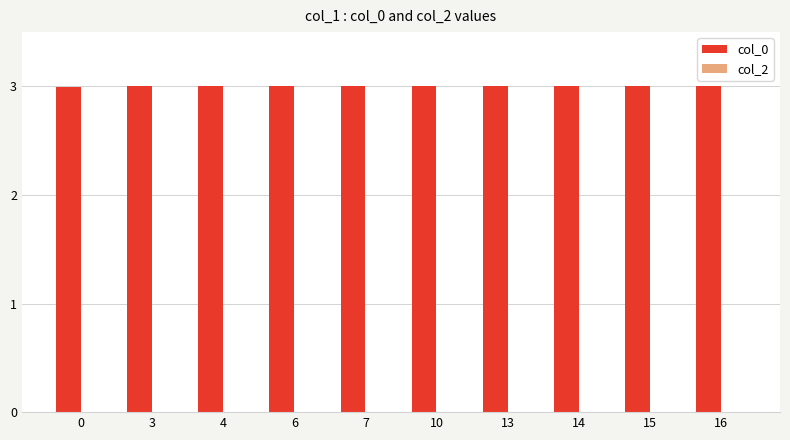

What is the greatest value displayed?

3.0